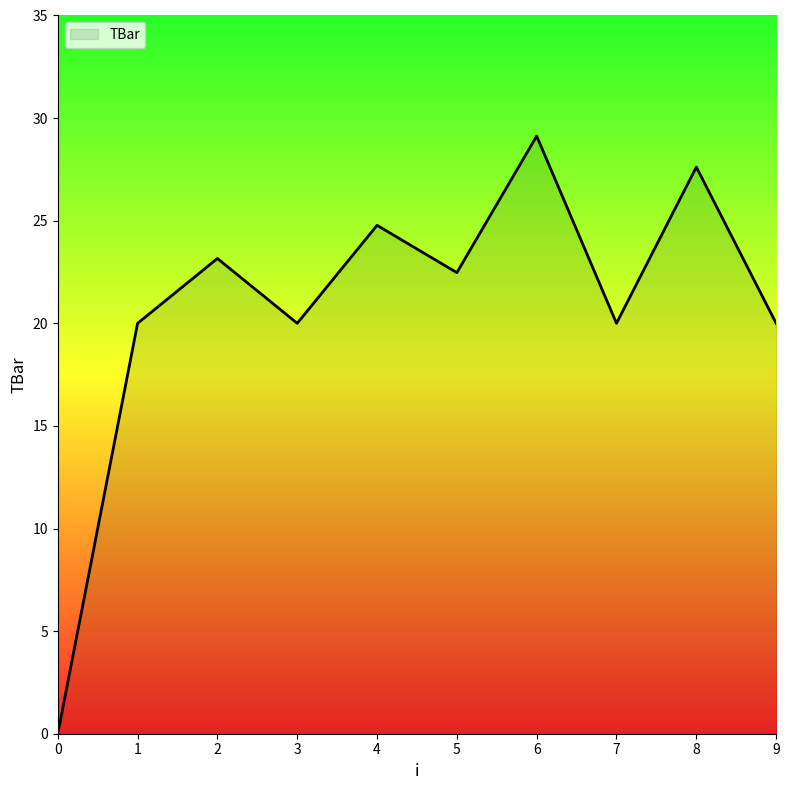

Reading right to left, what are all the values shown in this chart?

20.0	27.6	20.0	29.1	22.5	24.8	20.0	23.2	20.0	0.0